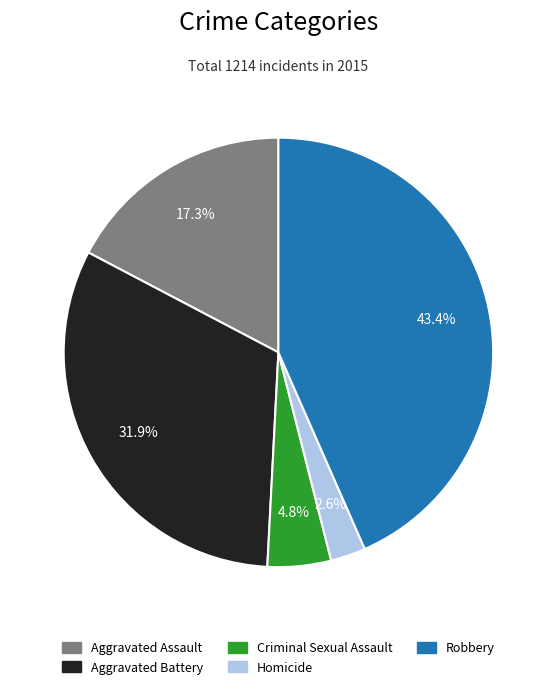

Is there any slice that represents more than half of the pie?

No